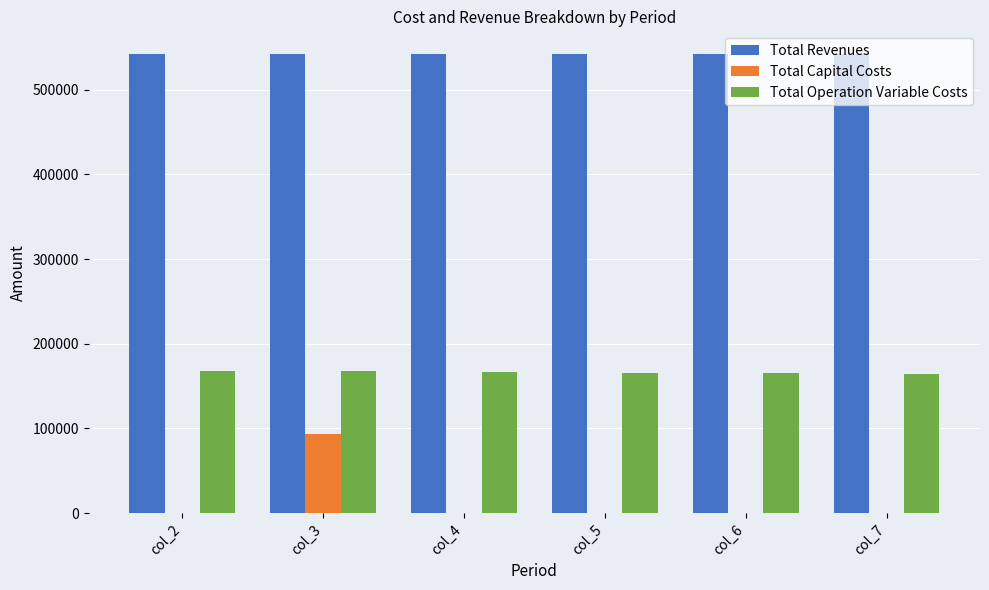

Is the value of Total Operation Variable Costs at col_7 greater than the value of Total Capital Costs at col_5?

Yes